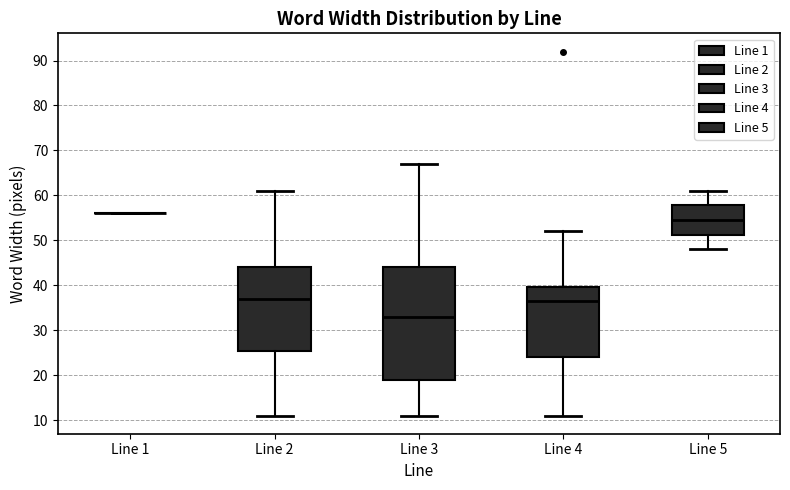

Which box is the tallest, from its lower edge to its upper edge?

Line 3